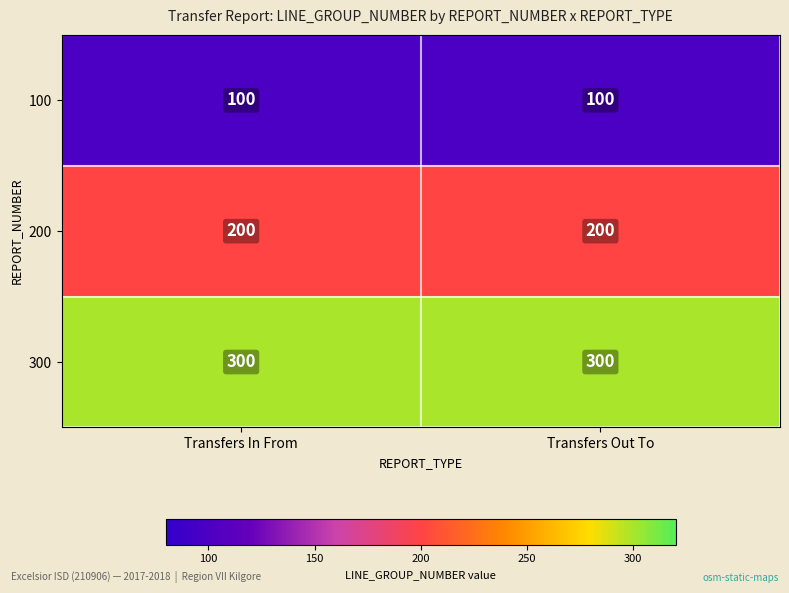

At how many categories does at least one series exceed 158?

2